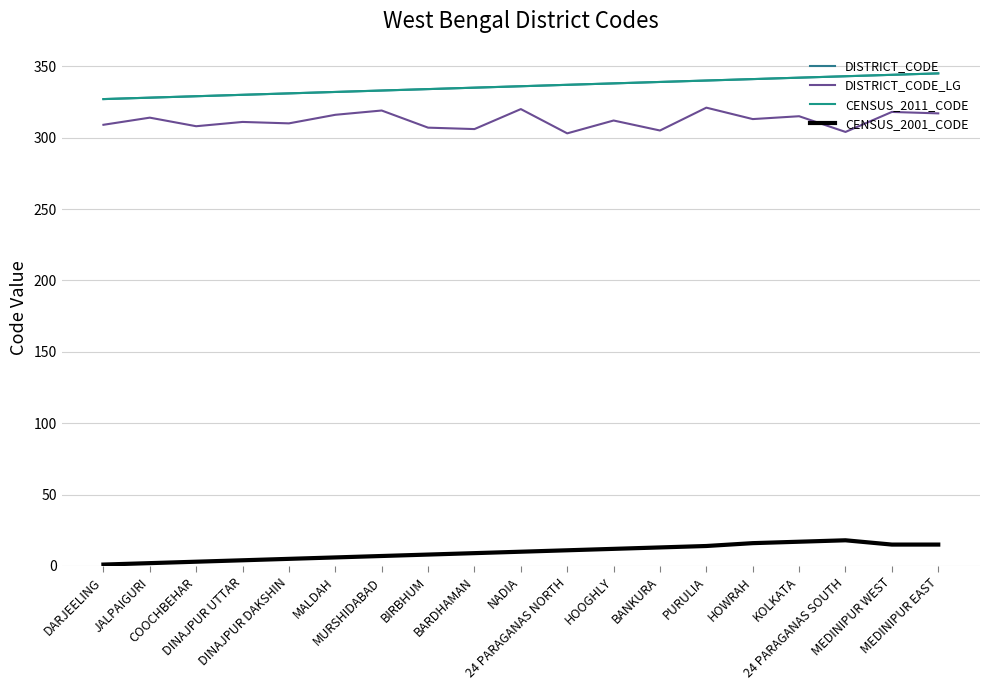

The value of CENSUS_2001_CODE at NADIA is 10. True or false?

True